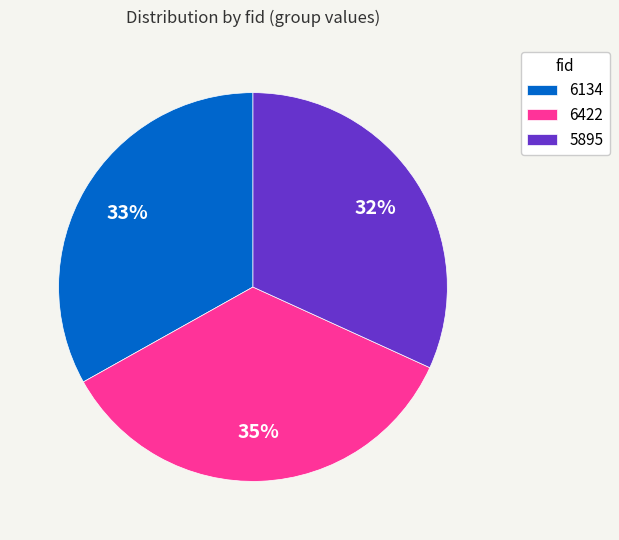

Count the number of slices in the pie.

3